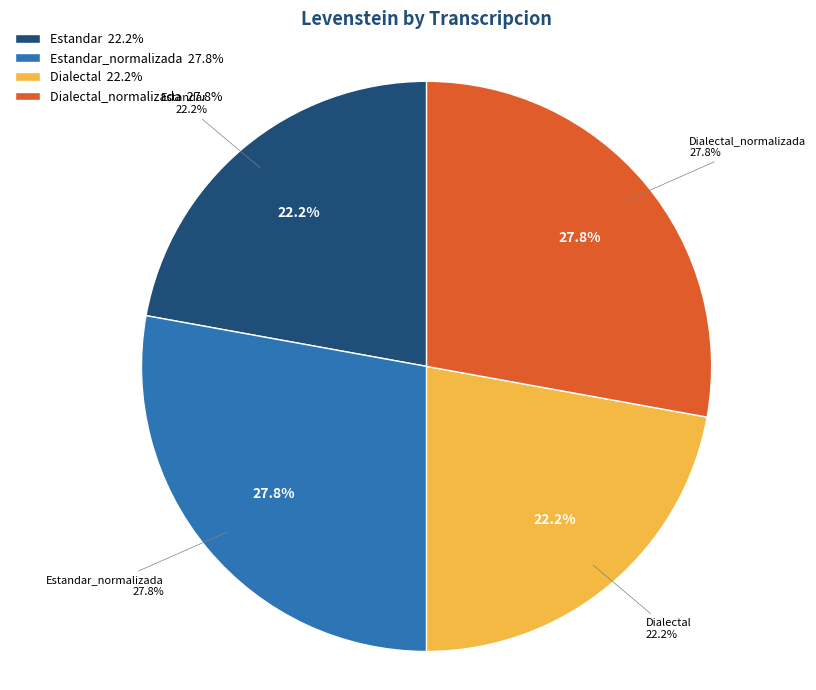

To the nearest percent, what is the combined percentage of Dialectal and Estandar_normalizada?

50%